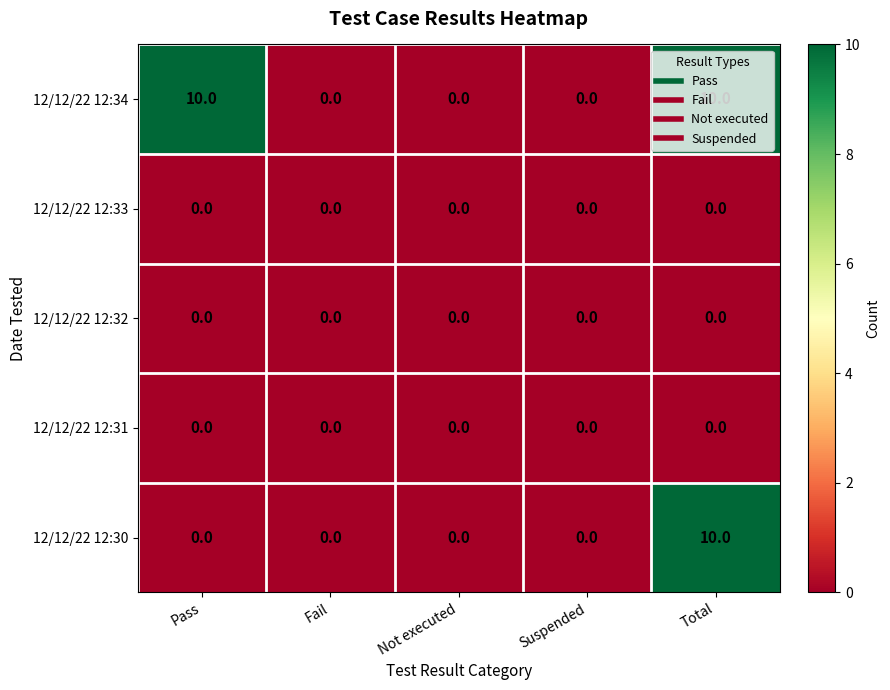

What is the difference between the maximum and minimum values in the 12/12/22 12:34 series?

10